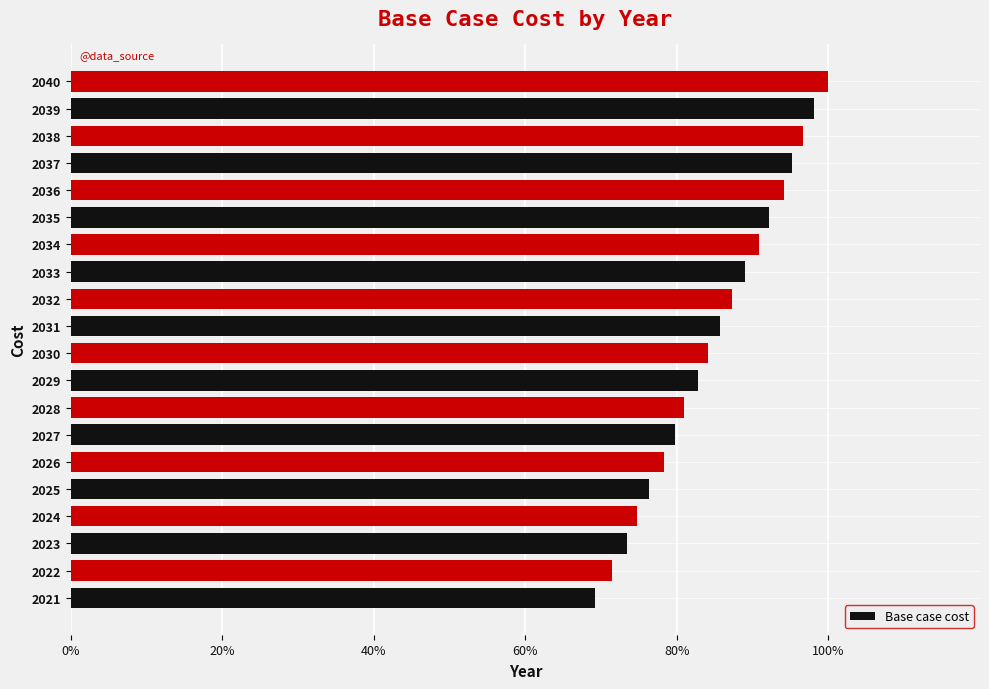

Count the number of values greater than 85.

10